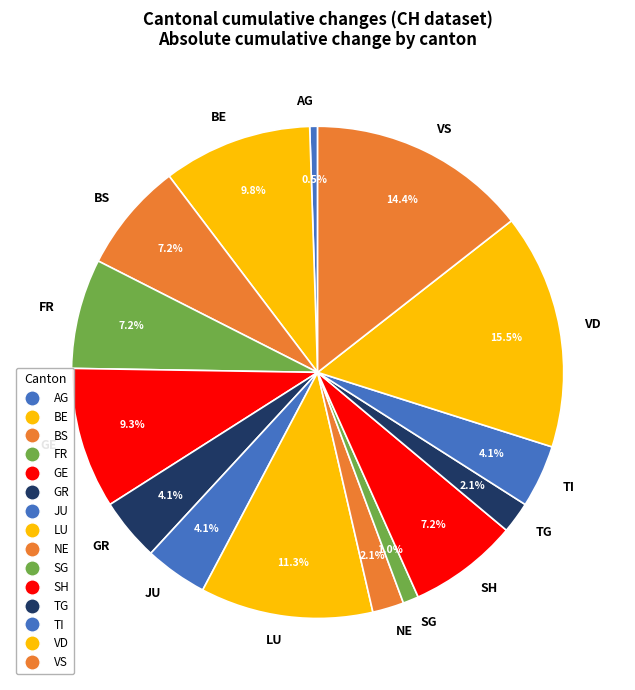

Between GE and AG, which is larger?

GE